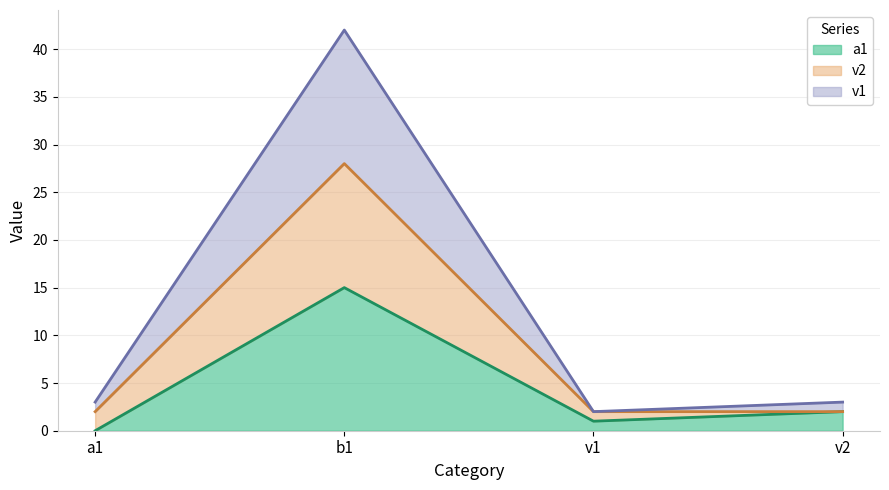

Between v1 and v2, which series saw the biggest shift?

a1